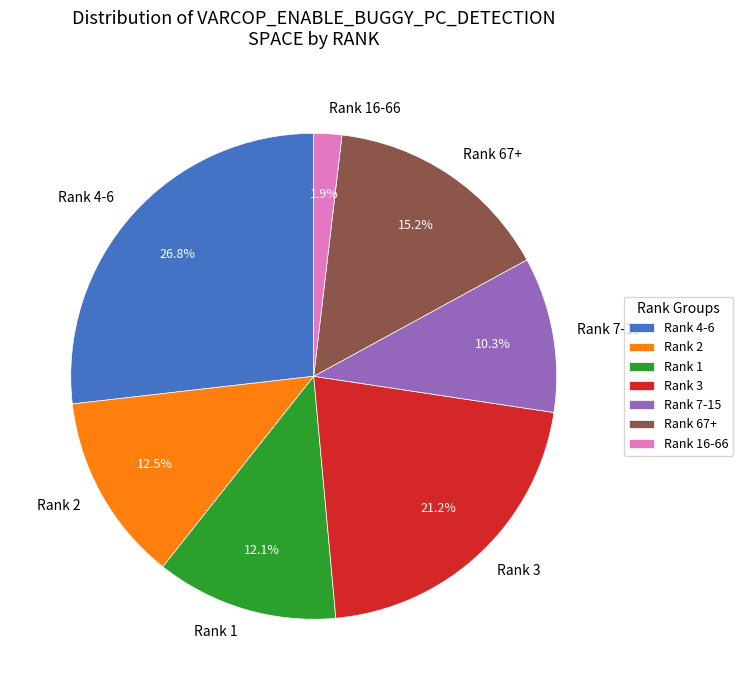

What percentage is NOT represented by Rank 67+?

84.8%